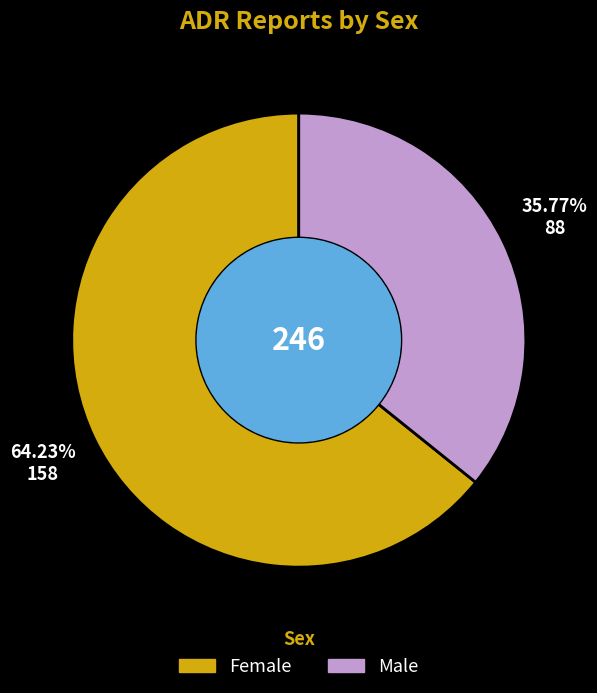

What percentage is the Female slice, to the nearest percent?

64%